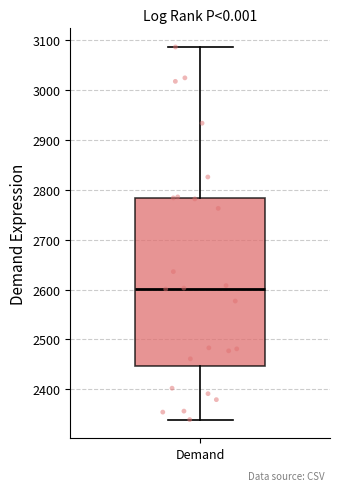

Read this box plot against the y-axis: the position of the median line, the range covered by the box, and the ends of both whiskers. The values are not printed on the chart, so give them approximately, as read against the axis.

median 2600, box 2450 to 2780, whiskers 2340 to 3090